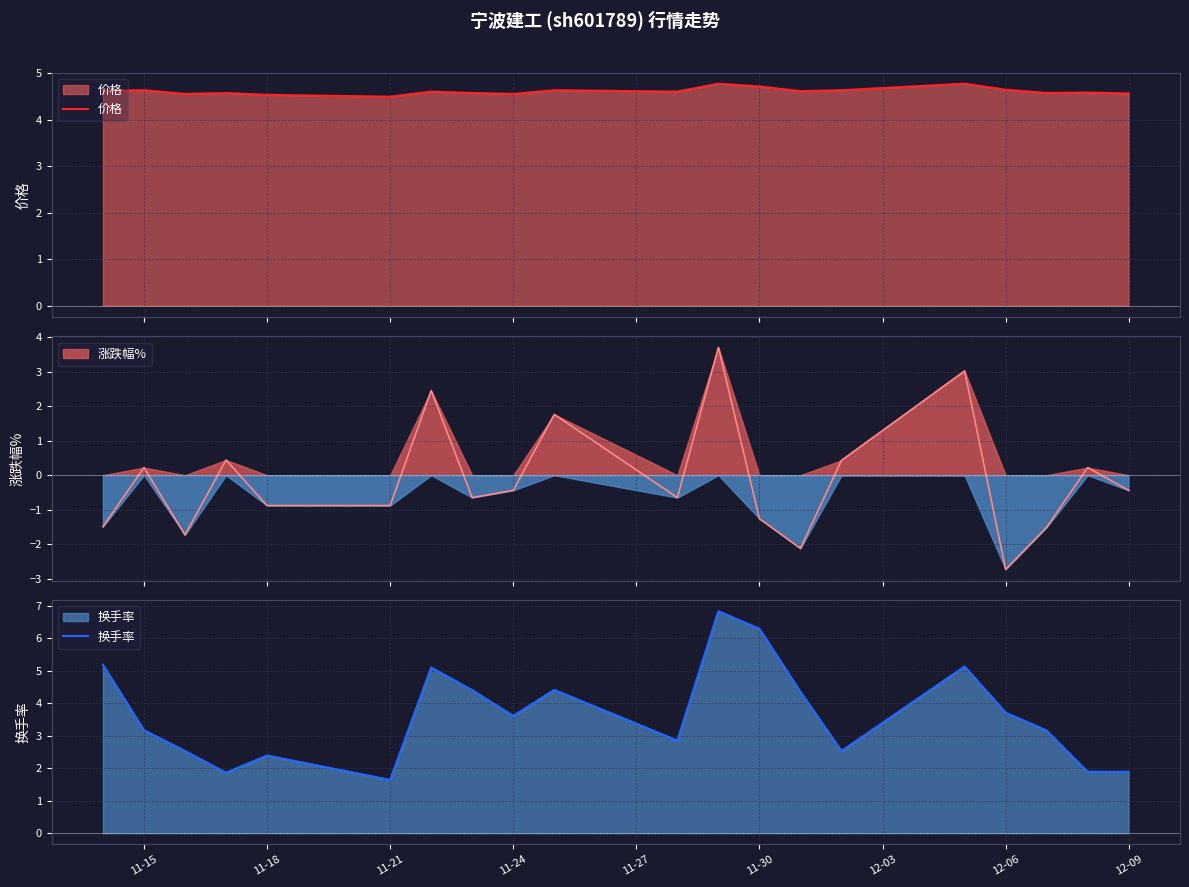

What is the sum of all 换手率 values?

72.9